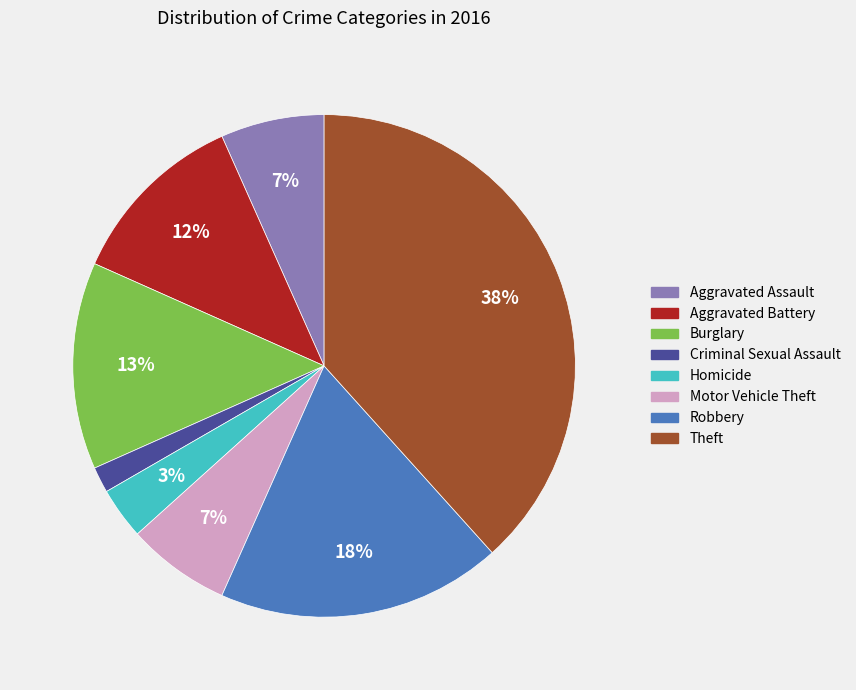

Which has a higher value, Robbery or Theft?

Theft